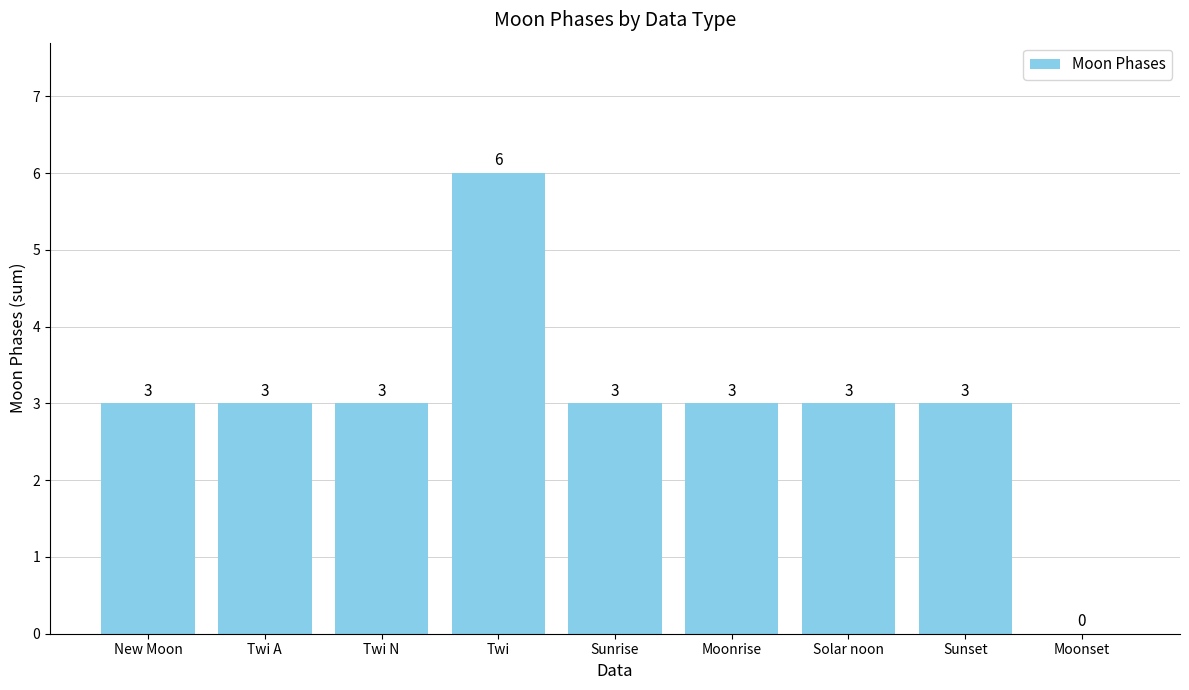

Reading left to right, extract all data points from this chart.

New Moon=3	Twi A=3	Twi N=3	Twi=6	Sunrise=3	Moonrise=3	Solar noon=3	Sunset=3	Moonset=0